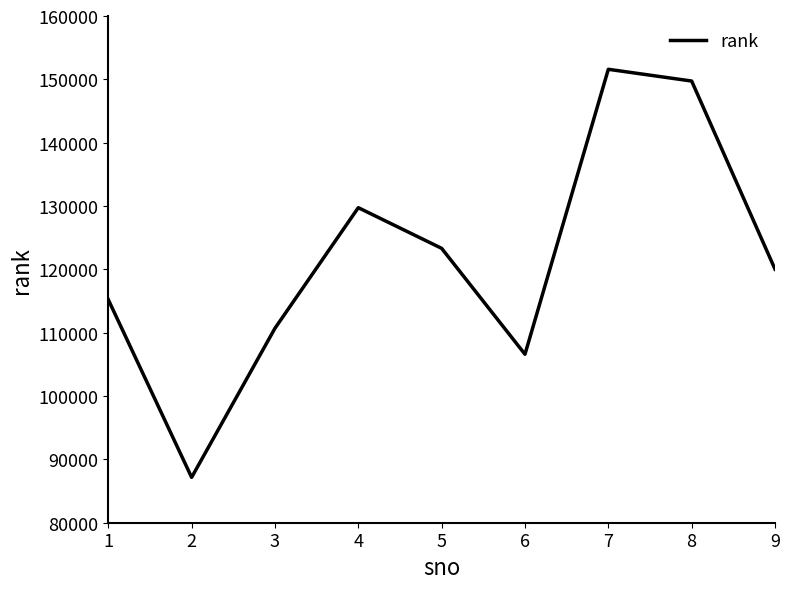

What value does the data have at 8, to the nearest 10?

149730